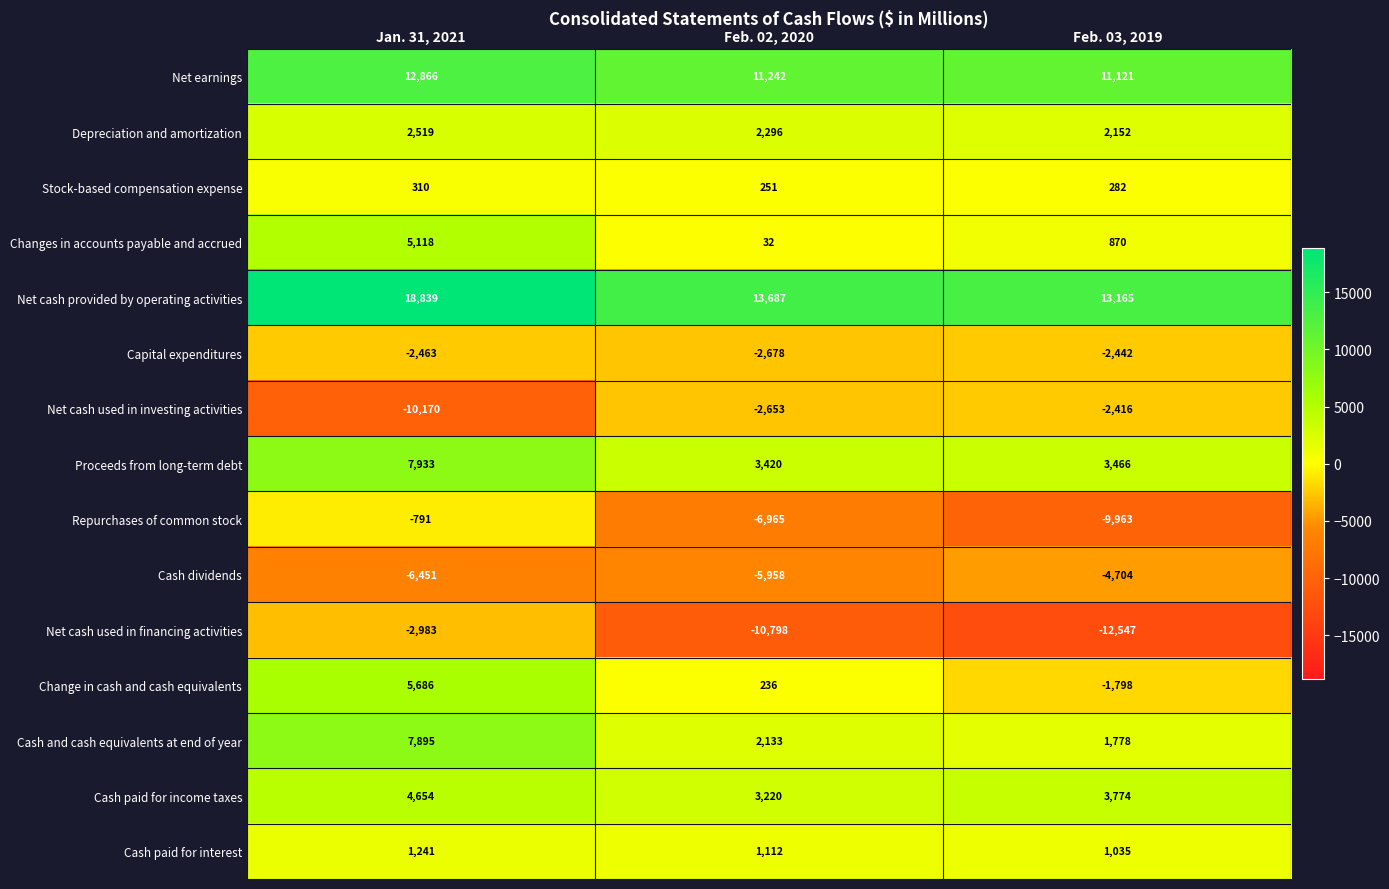

Which series changed the most between Jan. 31, 2021 and Feb. 02, 2020?

Net cash used in financing activities